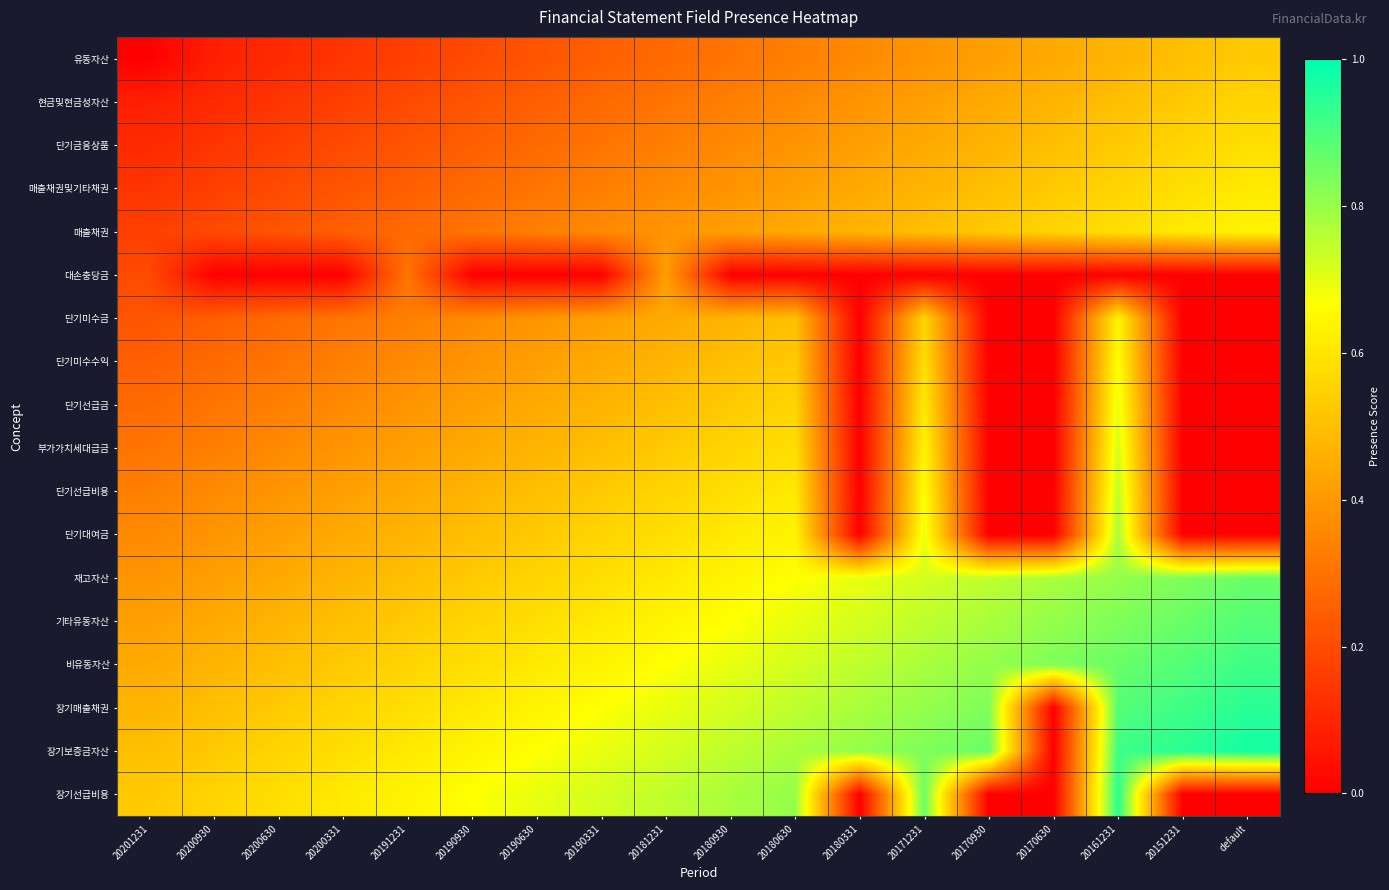

Reading right to left, extract all data points from this chart.

유동자산: default=0.5	20151231=0.5	20161231=0.5	20170630=0.4	20170930=0.4	20171231=0.4	20180331=0.4	20180630=0.3	20180930=0.3	20181231=0.3	20190331=0.2	20190630=0.2	20190930=0.2	20191231=0.2	20200331=0.1	20200630=0.1	20200930=0.1	20201231=0.0
현금및현금성자산: default=0.6	20151231=0.5	20161231=0.5	20170630=0.5	20170930=0.4	20171231=0.4	20180331=0.4	20180630=0.4	20180930=0.3	20181231=0.3	20190331=0.3	20190630=0.2	20190930=0.2	20191231=0.2	20200331=0.2	20200630=0.1	20200930=0.1	20201231=0.1
단기금융상품: default=0.6	20151231=0.6	20161231=0.5	20170630=0.5	20170930=0.5	20171231=0.4	20180331=0.4	20180630=0.4	20180930=0.4	20181231=0.3	20190331=0.3	20190630=0.3	20190930=0.2	20191231=0.2	20200331=0.2	20200630=0.2	20200930=0.1	20201231=0.1
매출채권및기타채권: default=0.6	20151231=0.6	20161231=0.6	20170630=0.5	20170930=0.5	20171231=0.5	20180331=0.4	20180630=0.4	20180930=0.4	20181231=0.4	20190331=0.3	20190630=0.3	20190930=0.3	20191231=0.2	20200331=0.2	20200630=0.2	20200930=0.2	20201231=0.1
매출채권: default=0.6	20151231=0.6	20161231=0.6	20170630=0.6	20170930=0.5	20171231=0.5	20180331=0.5	20180630=0.4	20180930=0.4	20181231=0.4	20190331=0.4	20190630=0.3	20190930=0.3	20191231=0.3	20200331=0.2	20200630=0.2	20200930=0.2	20201231=0.2
대손충당금: default=0.0	20151231=0.0	20161231=0.0	20170630=0.0	20170930=0.0	20171231=0.0	20180331=0.0	20180630=0.0	20180930=0.0	20181231=0.4	20190331=0.0	20190630=0.0	20190930=0.0	20191231=0.3	20200331=0.0	20200630=0.0	20200930=0.0	20201231=0.2
단기미수금: default=0.0	20151231=0.0	20161231=0.6	20170630=0.0	20170930=0.0	20171231=0.6	20180331=0.0	20180630=0.5	20180930=0.5	20181231=0.4	20190331=0.4	20190630=0.4	20190930=0.4	20191231=0.3	20200331=0.3	20200630=0.3	20200930=0.2	20201231=0.2
단기미수수익: default=0.0	20151231=0.0	20161231=0.7	20170630=0.0	20170930=0.0	20171231=0.6	20180331=0.0	20180630=0.5	20180930=0.5	20181231=0.5	20190331=0.4	20190630=0.4	20190930=0.4	20191231=0.4	20200331=0.3	20200630=0.3	20200930=0.3	20201231=0.2
단기선급금: default=0.0	20151231=0.0	20161231=0.7	20170630=0.0	20170930=0.0	20171231=0.6	20180331=0.0	20180630=0.6	20180930=0.5	20181231=0.5	20190331=0.5	20190630=0.4	20190930=0.4	20191231=0.4	20200331=0.4	20200630=0.3	20200930=0.3	20201231=0.3
부가가치세대급금: default=0.0	20151231=0.0	20161231=0.7	20170630=0.0	20170930=0.0	20171231=0.6	20180331=0.0	20180630=0.6	20180930=0.6	20181231=0.5	20190331=0.5	20190630=0.5	20190930=0.4	20191231=0.4	20200331=0.4	20200630=0.4	20200930=0.3	20201231=0.3
단기선급비용: default=0.0	20151231=0.0	20161231=0.8	20170630=0.0	20170930=0.0	20171231=0.7	20180331=0.0	20180630=0.6	20180930=0.6	20181231=0.6	20190331=0.5	20190630=0.5	20190930=0.5	20191231=0.4	20200331=0.4	20200630=0.4	20200930=0.4	20201231=0.3
단기대여금: default=0.0	20151231=0.0	20161231=0.8	20170630=0.0	20170930=0.0	20171231=0.7	20180331=0.0	20180630=0.6	20180930=0.6	20181231=0.6	20190331=0.6	20190630=0.5	20190930=0.5	20191231=0.5	20200331=0.4	20200630=0.4	20200930=0.4	20201231=0.4
재고자산: default=0.9	20151231=0.8	20161231=0.8	20170630=0.8	20170930=0.8	20171231=0.7	20180331=0.7	20180630=0.7	20180930=0.6	20181231=0.6	20190331=0.6	20190630=0.6	20190930=0.5	20191231=0.5	20200331=0.5	20200630=0.4	20200930=0.4	20201231=0.4
기타유동자산: default=0.9	20151231=0.9	20161231=0.8	20170630=0.8	20170930=0.8	20171231=0.8	20180331=0.7	20180630=0.7	20180930=0.7	20181231=0.6	20190331=0.6	20190630=0.6	20190930=0.6	20191231=0.5	20200331=0.5	20200630=0.5	20200930=0.4	20201231=0.4
비유동자산: default=0.9	20151231=0.9	20161231=0.9	20170630=0.8	20170930=0.8	20171231=0.8	20180331=0.8	20180630=0.7	20180930=0.7	20181231=0.7	20190331=0.6	20190630=0.6	20190930=0.6	20191231=0.6	20200331=0.5	20200630=0.5	20200930=0.5	20201231=0.4
장기매출채권: default=0.9	20151231=0.9	20161231=0.9	20170630=0.0	20170930=0.8	20171231=0.8	20180331=0.8	20180630=0.8	20180930=0.7	20181231=0.7	20190331=0.7	20190630=0.6	20190930=0.6	20191231=0.6	20200331=0.6	20200630=0.5	20200930=0.5	20201231=0.5
장기보증금자산: default=1.0	20151231=0.9	20161231=0.9	20170630=0.0	20170930=0.9	20171231=0.8	20180331=0.8	20180630=0.8	20180930=0.8	20181231=0.7	20190331=0.7	20190630=0.7	20190930=0.6	20191231=0.6	20200331=0.6	20200630=0.6	20200930=0.5	20201231=0.5
장기선급비용: default=0.0	20151231=0.0	20161231=0.9	20170630=0.0	20170930=0.0	20171231=0.9	20180331=0.0	20180630=0.8	20180930=0.8	20181231=0.8	20190331=0.7	20190630=0.7	20190930=0.7	20191231=0.6	20200331=0.6	20200630=0.6	20200930=0.6	20201231=0.5